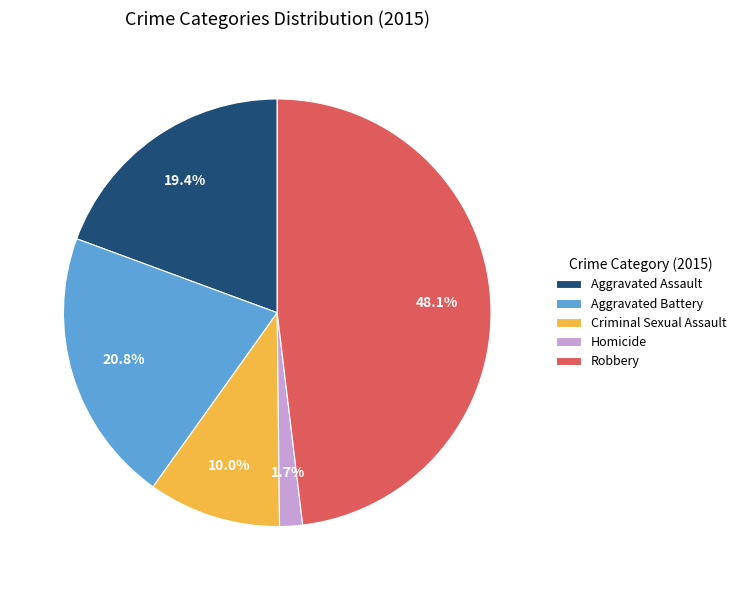

To the nearest percent, what percentage of the pie is Robbery?

48%